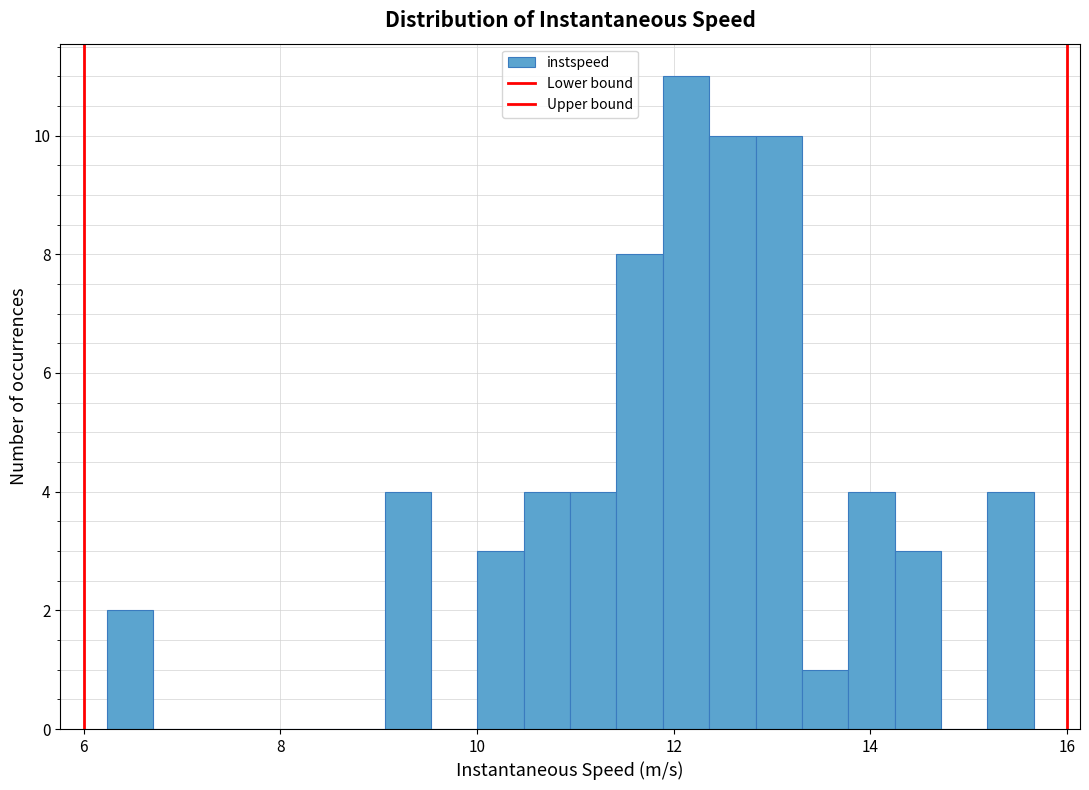

Around what value on the x-axis is the tallest bar? Give the approximate position of its centre, as read against the axis.

12.2